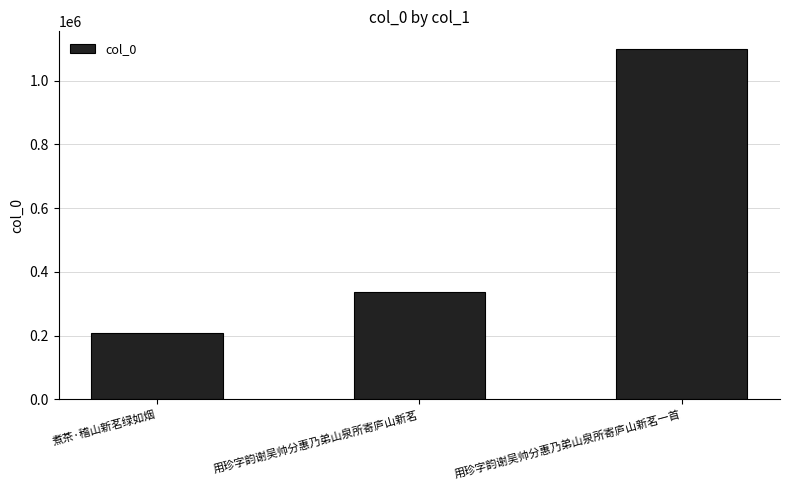

What is the smallest value displayed?

208121